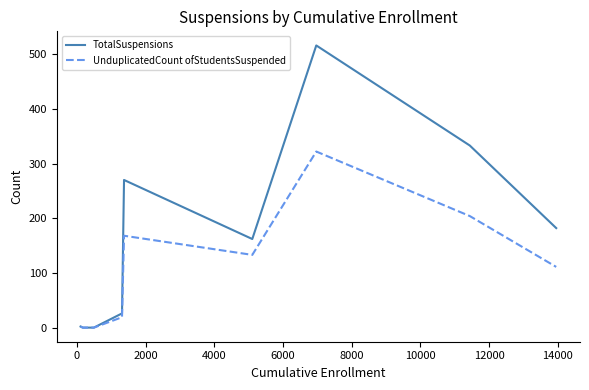

What is the greatest value displayed?

516